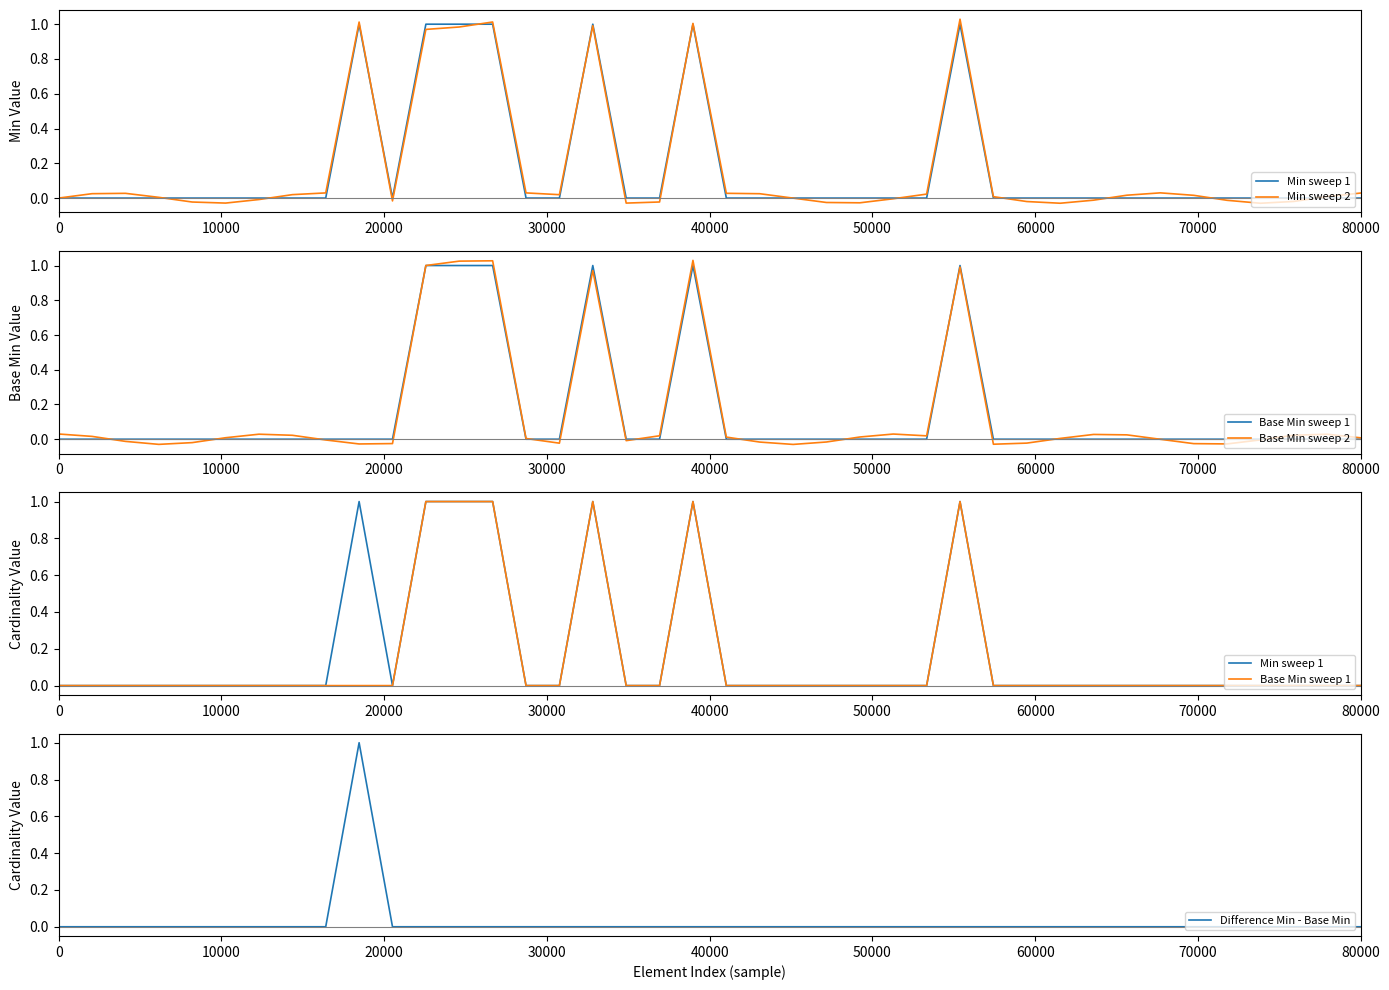

Reading right to left, extract all data points from this chart.

Min sweep 1: 0.0	0.0	0.0	0.0	0.0	0.0	0.0	0.0	0.0	0.0	0.0	0.0	1.0	0.0	0.0	0.0	0.0	0.0	0.0	0.0	1.0	0.0	0.0	1.0	0.0	0.0	1.0	1.0	1.0	0.0	1.0	0.0	0.0	0.0	0.0	0.0	0.0	0.0	0.0	0.0
Min sweep 2: 0.0	0.0	-0.0	-0.0	-0.0	0.0	0.0	0.0	-0.0	-0.0	-0.0	0.0	1.0	0.0	-0.0	-0.0	-0.0	-0.0	0.0	0.0	1.0	-0.0	-0.0	1.0	0.0	0.0	1.0	1.0	1.0	-0.0	1.0	0.0	0.0	-0.0	-0.0	-0.0	0.0	0.0	0.0	0.0
Base Min sweep 1: 0.0	0.0	0.0	0.0	0.0	0.0	0.0	0.0	0.0	0.0	0.0	0.0	1.0	0.0	0.0	0.0	0.0	0.0	0.0	0.0	1.0	0.0	0.0	1.0	0.0	0.0	1.0	1.0	1.0	0.0	0.0	0.0	0.0	0.0	0.0	0.0	0.0	0.0	0.0	0.0
Base Min sweep 2: 0.0	0.0	0.0	-0.0	-0.0	-0.0	-0.0	0.0	0.0	0.0	-0.0	-0.0	1.0	0.0	0.0	0.0	-0.0	-0.0	-0.0	0.0	1.0	0.0	-0.0	1.0	-0.0	0.0	1.0	1.0	1.0	-0.0	-0.0	-0.0	0.0	0.0	0.0	-0.0	-0.0	-0.0	0.0	0.0
Difference Min - Base Min: 0.0	0.0	0.0	0.0	0.0	0.0	0.0	0.0	0.0	0.0	0.0	0.0	0.0	0.0	0.0	0.0	0.0	0.0	0.0	0.0	0.0	0.0	0.0	0.0	0.0	0.0	0.0	0.0	0.0	0.0	1.0	0.0	0.0	0.0	0.0	0.0	0.0	0.0	0.0	0.0